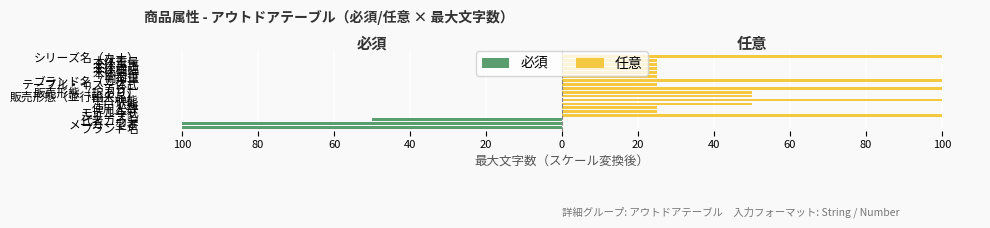

Reading left to right, what are all the values shown in this chart?

必須: -10.0	-10.0	-5.0	0.0	0.0	0.0	0.0	0.0	0.0	0.0	0.0	0.0	0.0	0.0	0.0	0.0	0.0	0.0	0.0
任意: 0.0	0.0	0.0	10.0	2.5	2.5	5.0	10.0	5.0	5.0	10.0	2.5	10.0	2.5	2.5	2.5	2.5	2.5	10.0